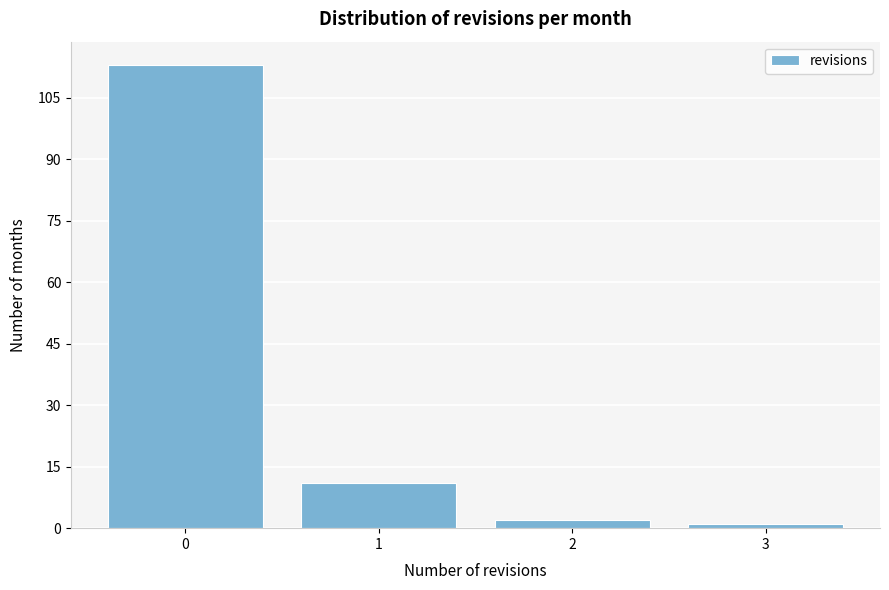

How tall is the bar that spans 0.5 to 1.5 on the x-axis? The values are not printed on the chart, so give them approximately, as read against the axis.

12